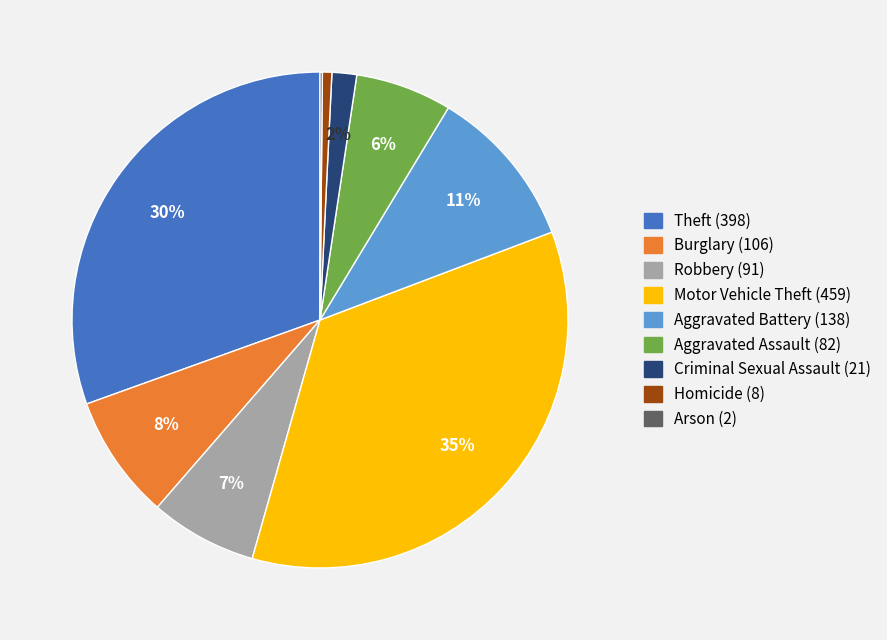

To the nearest percent, what percentage of the pie is Homicide?

1%